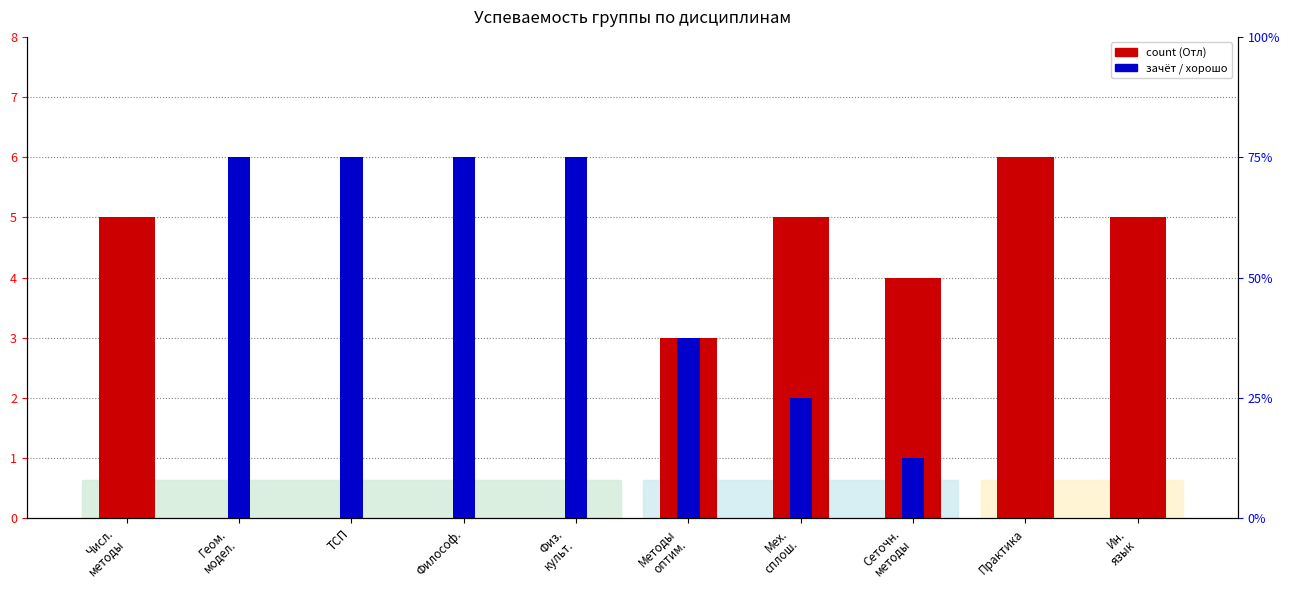

True or false: зачёт/хорошо has a value of 1 at Методы
оптим..

False